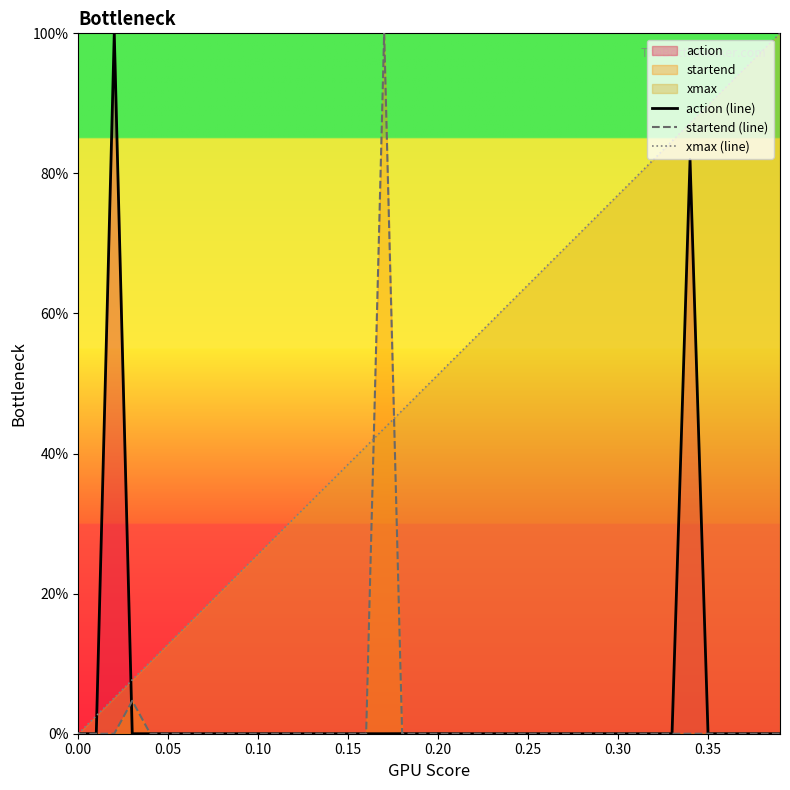

Which series has the largest total across all categories?

xmax (line)